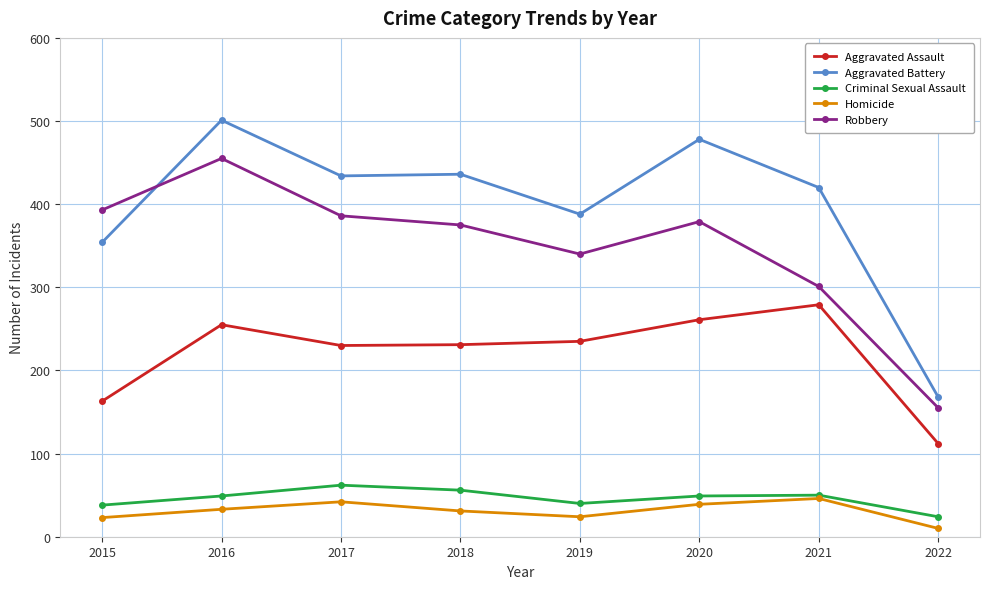

What is the highest value of the Homicide series?

46